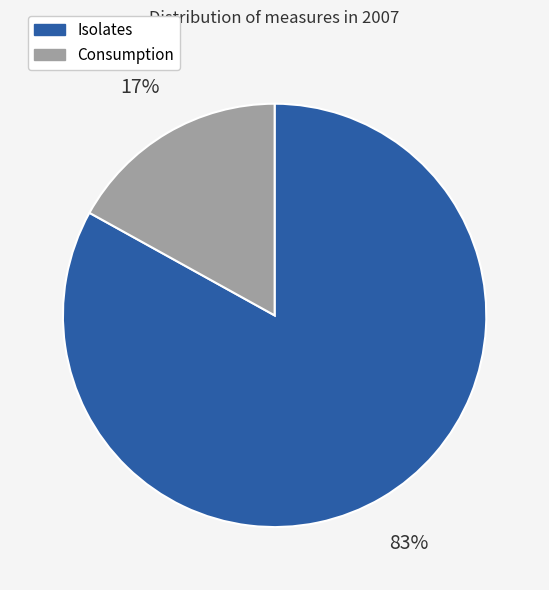

To the nearest percent, what is the average slice percentage?

50%